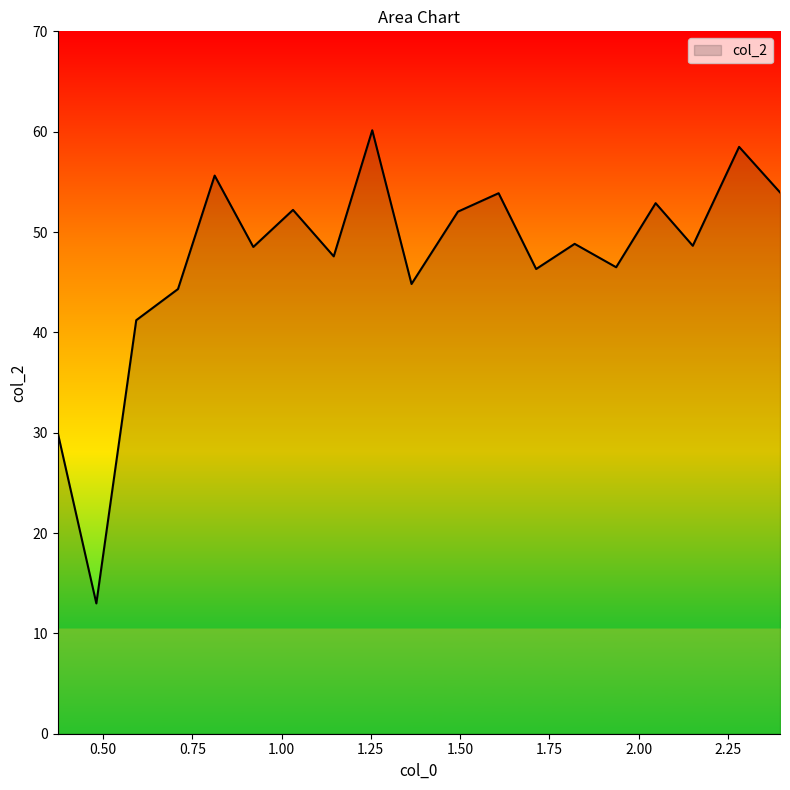

What is the difference between the maximum and minimum values?

47.2